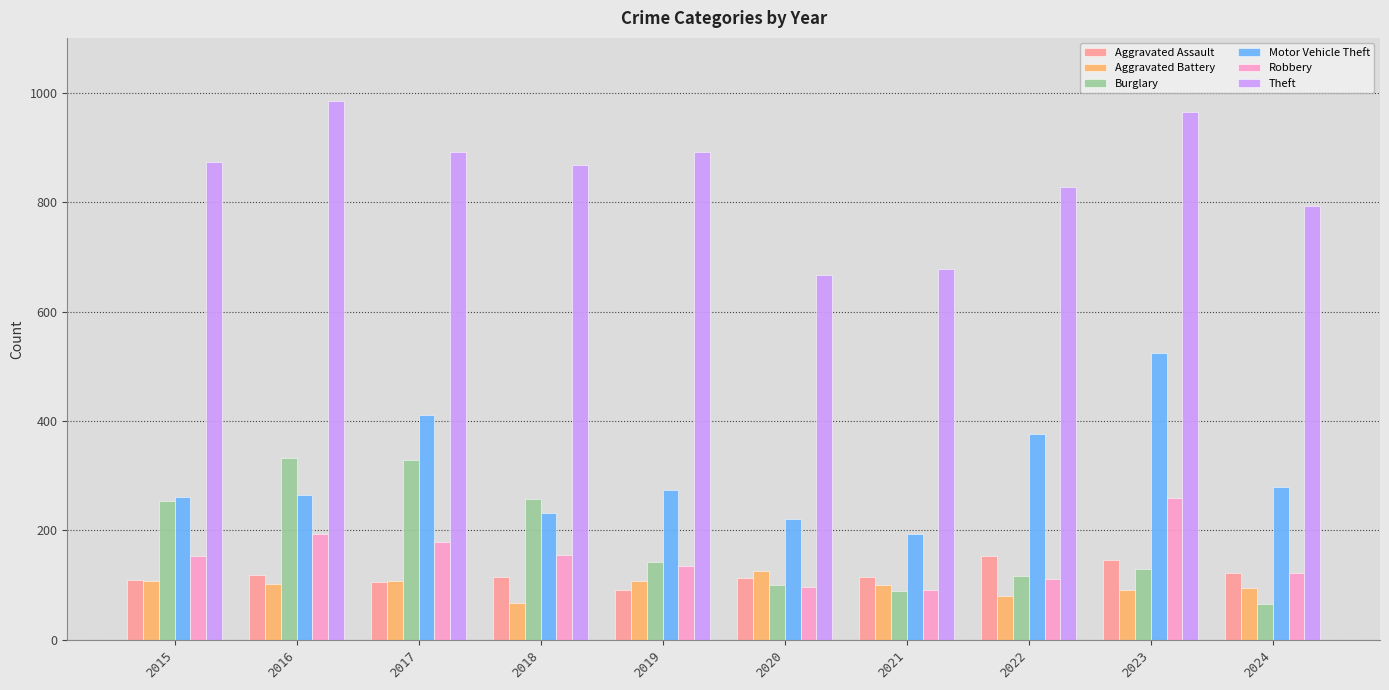

What is the sum of all Aggravated Assault values?

1190